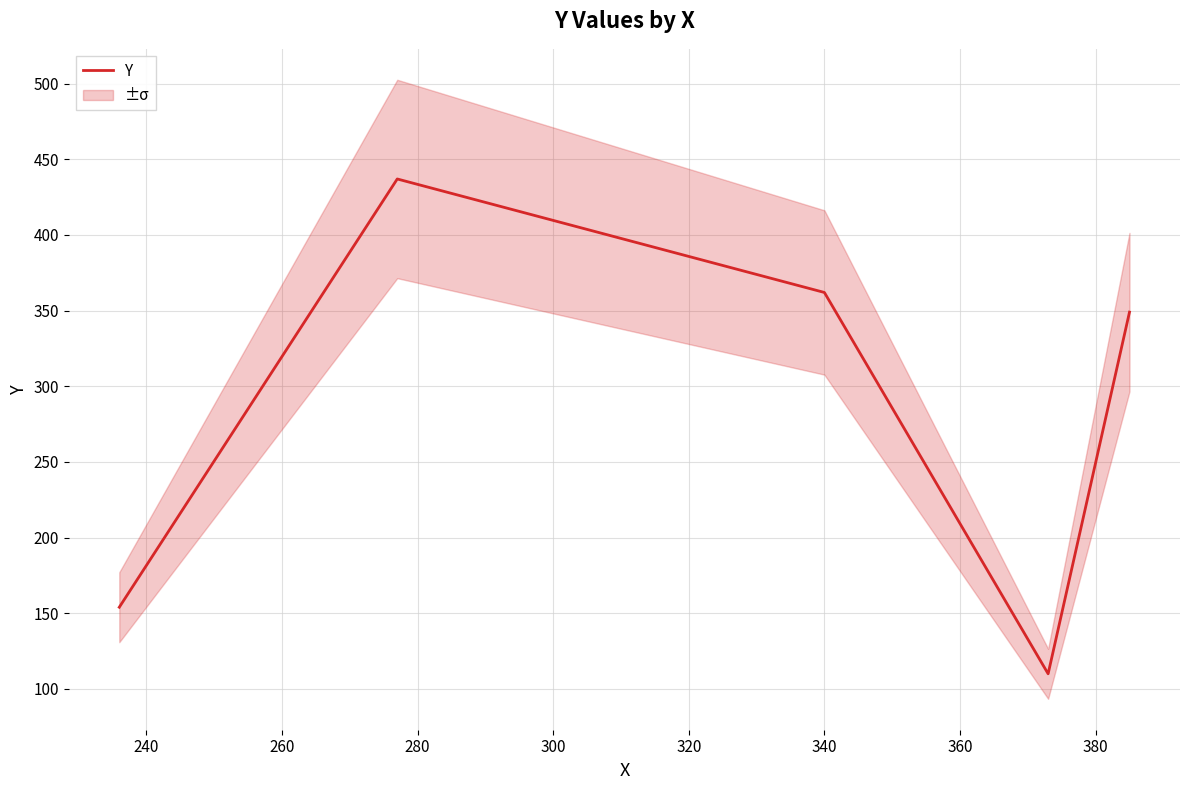

What is the lowest value of the Y series?

110